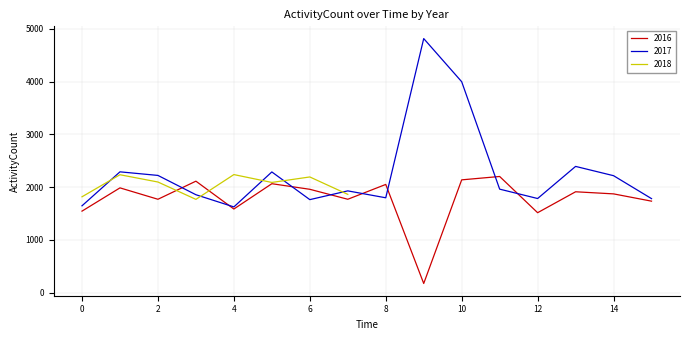

Between 5 and 21, which series saw the biggest shift?

2017